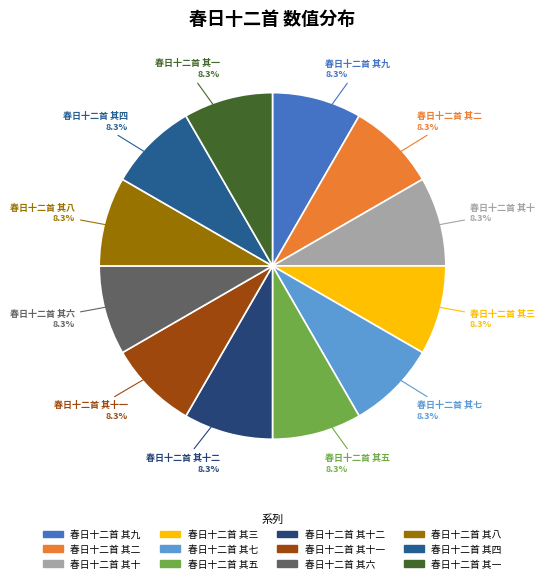

Count the number of slices in the pie.

12